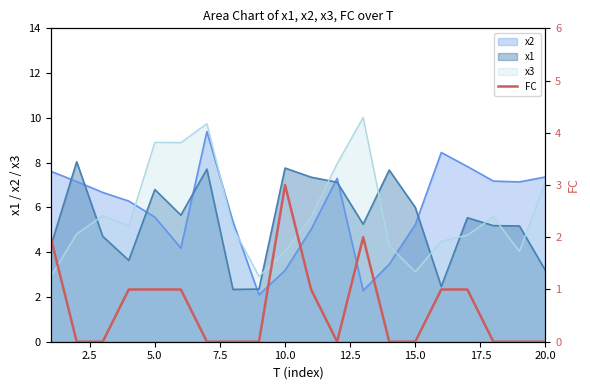

What is the minimum value for x3?

2.9